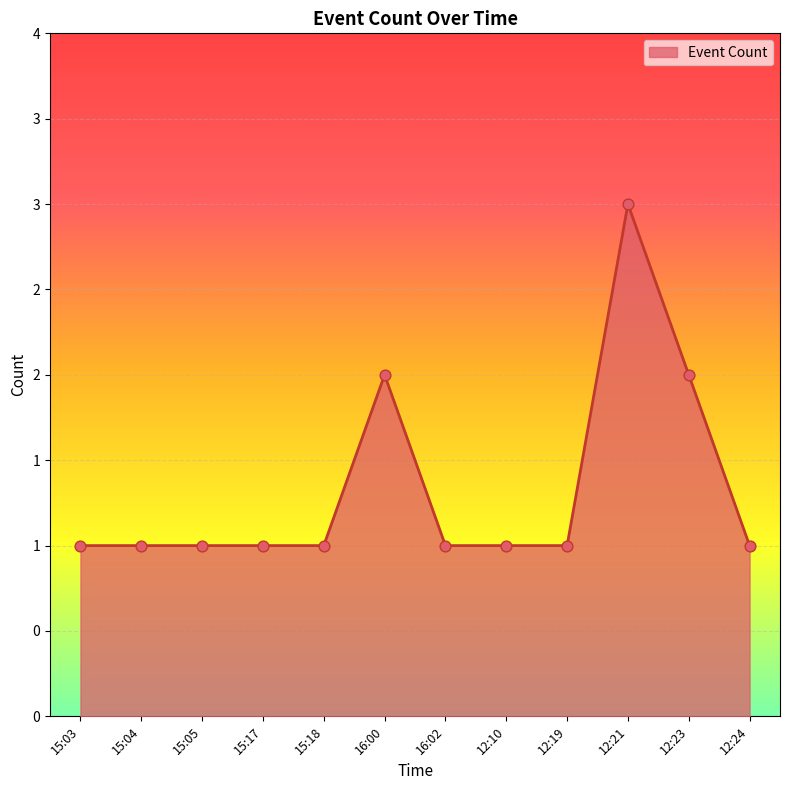

Is this an area chart (filled region under the line)?

Yes